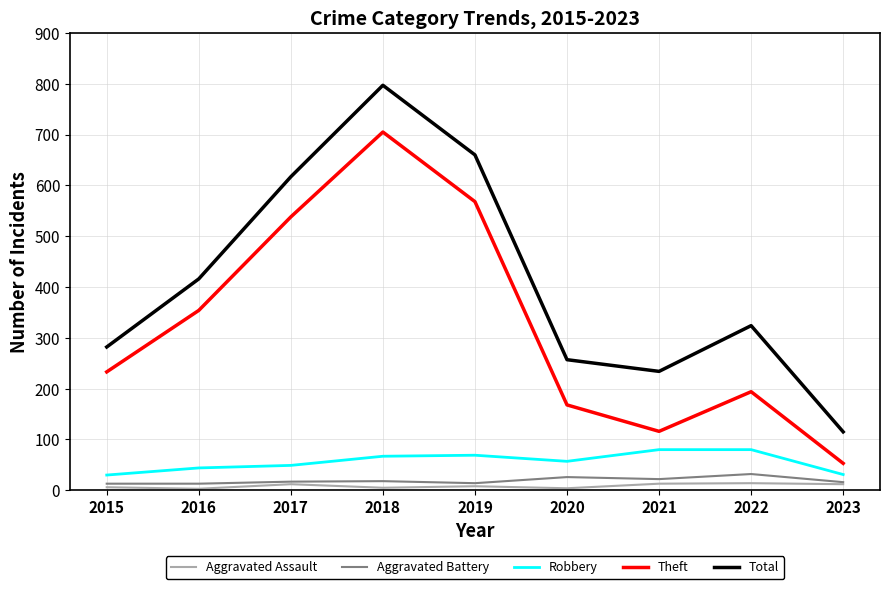

How many series are shown in this chart?

5